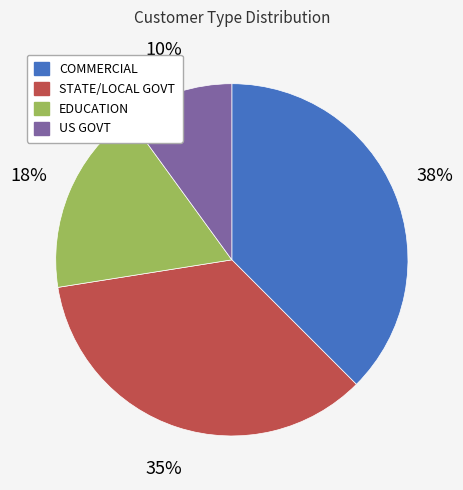

Which category has the biggest portion of the pie?

COMMERCIAL